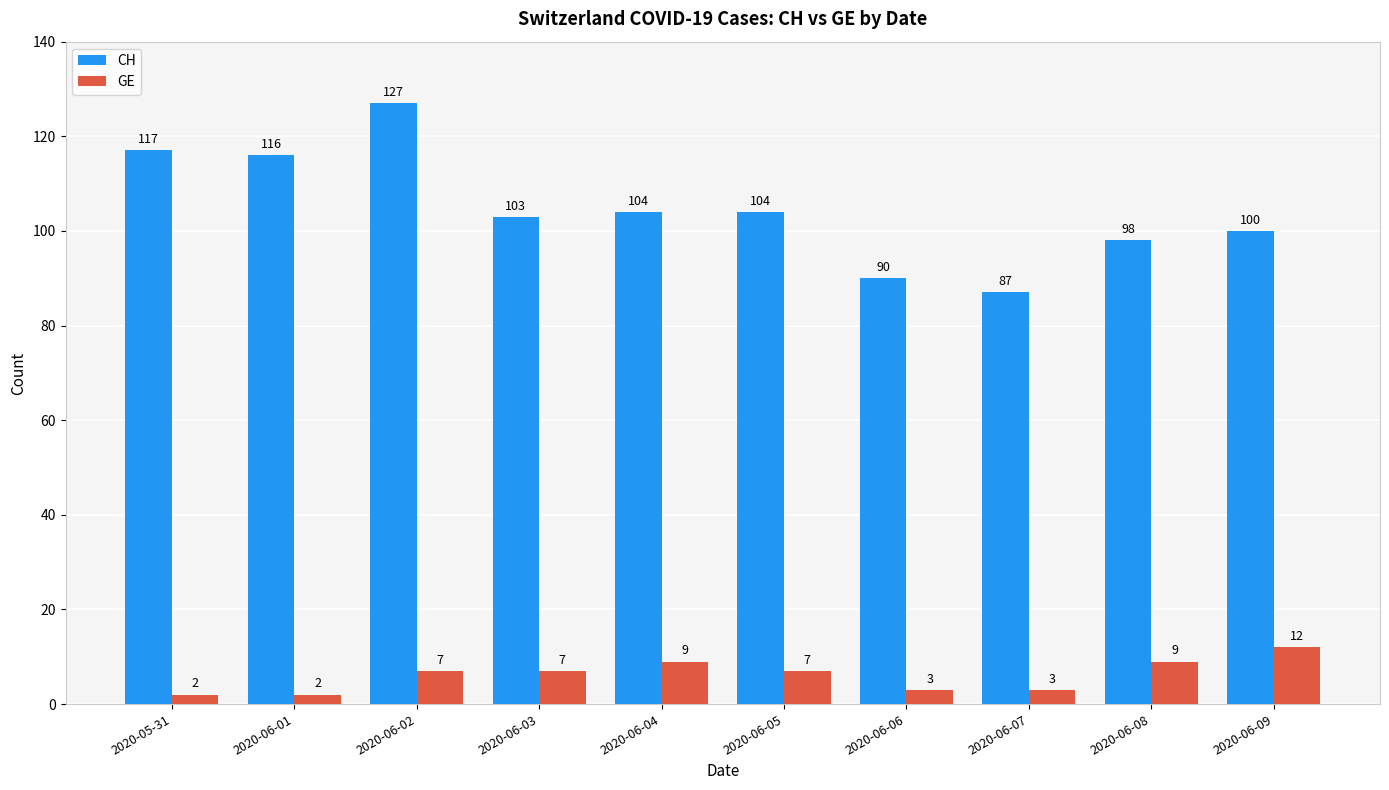

Which series has the largest total across all categories?

CH